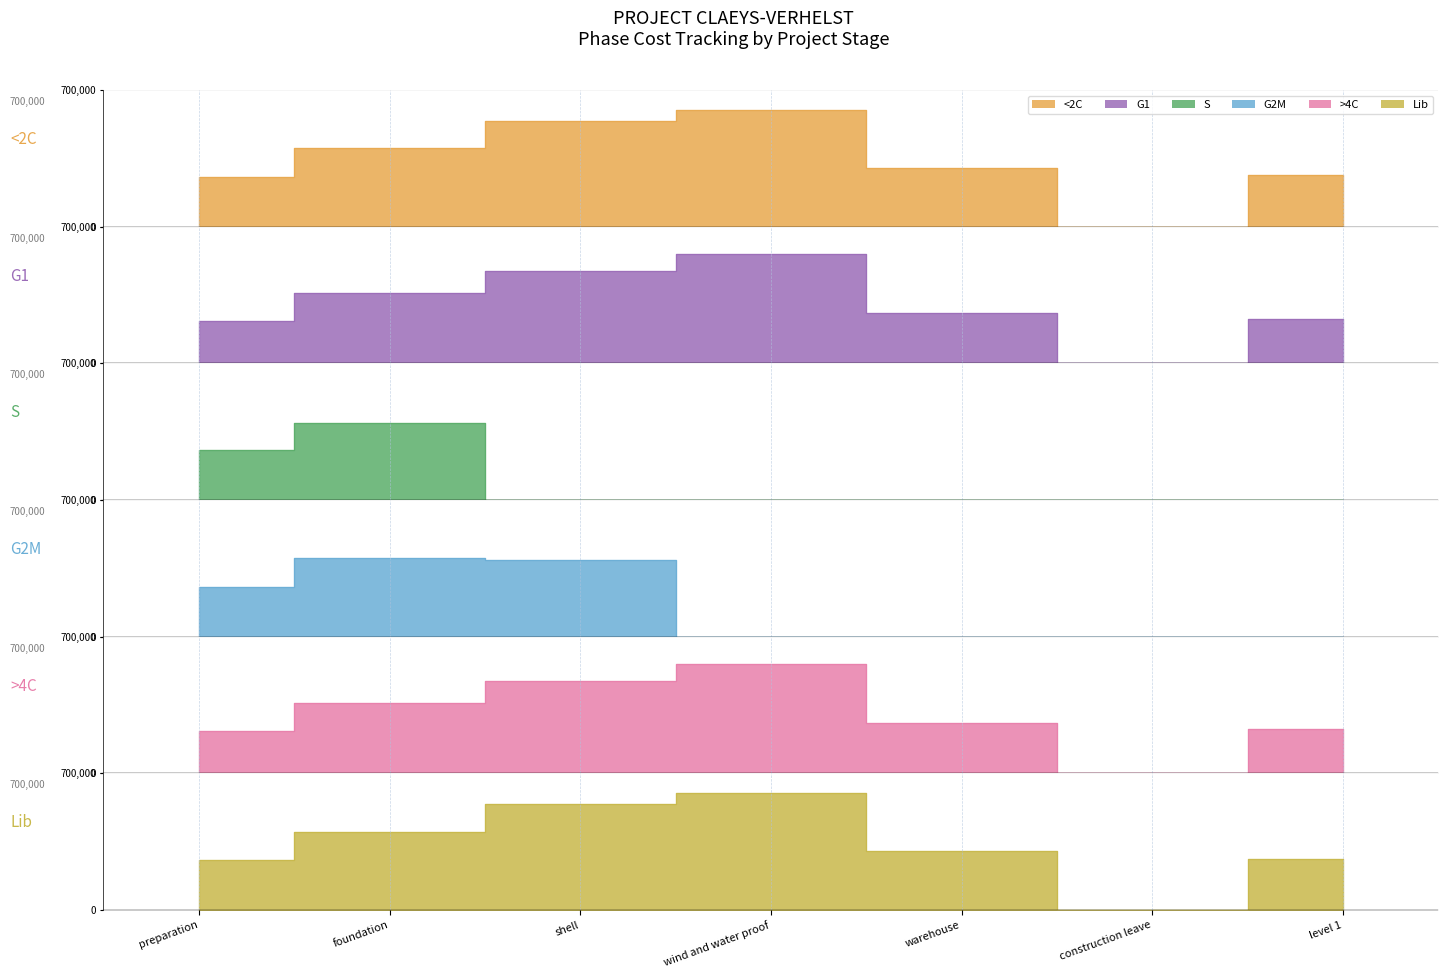

Rank the series at wind and water proof from highest to lowest value.

<2C, Lib, G1, >4C, S, G2M